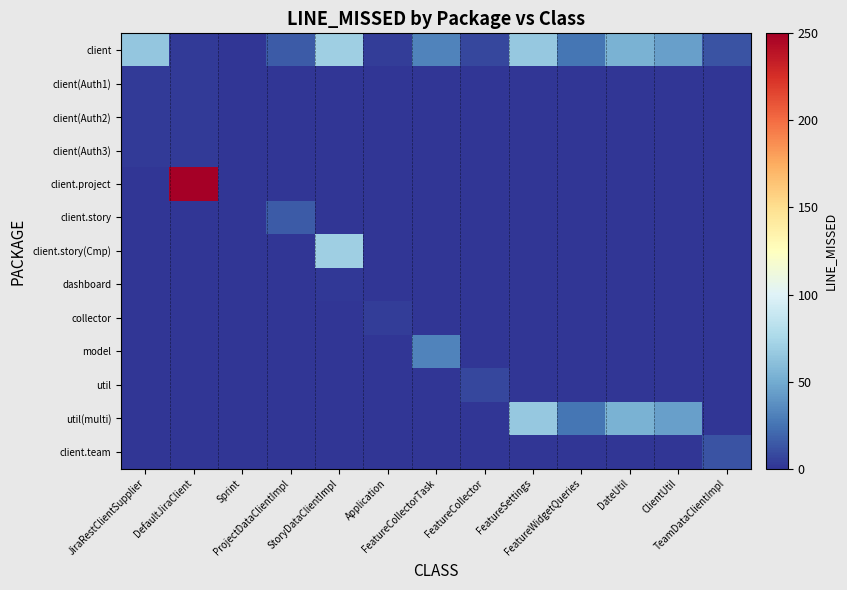

At which category is the sum across all series the highest?

DefaultJiraClient